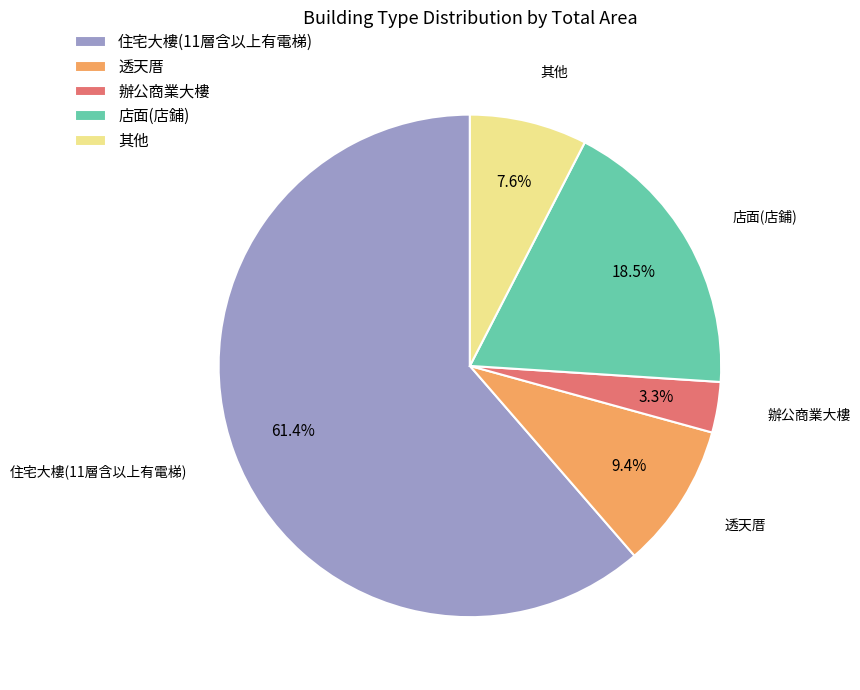

Count the number of slices in the pie.

5